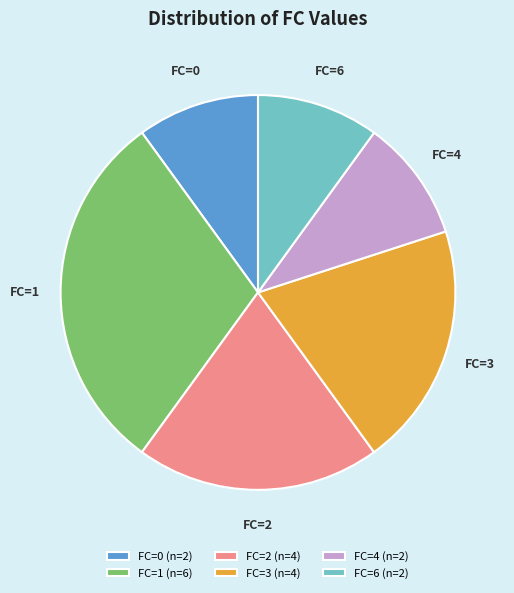

Is there any slice that represents more than half of the pie?

No